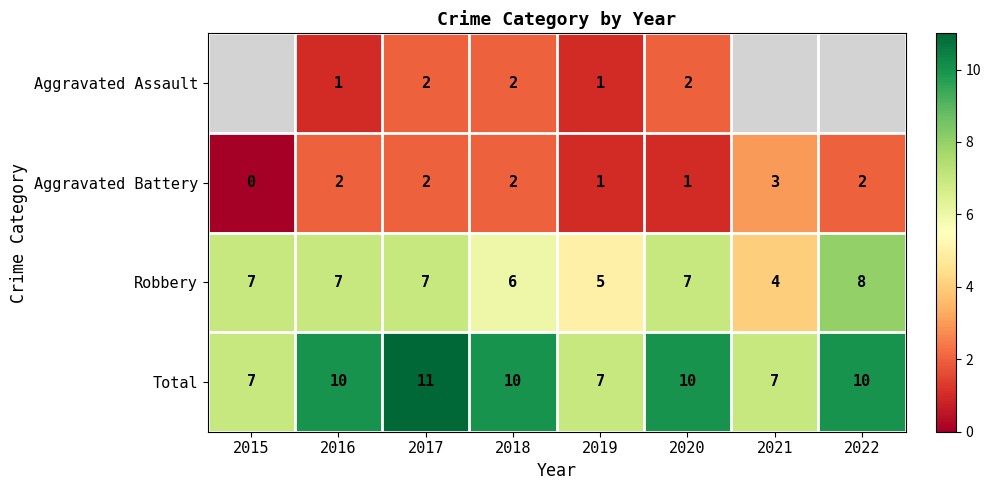

What is the average value of the Total series?

9